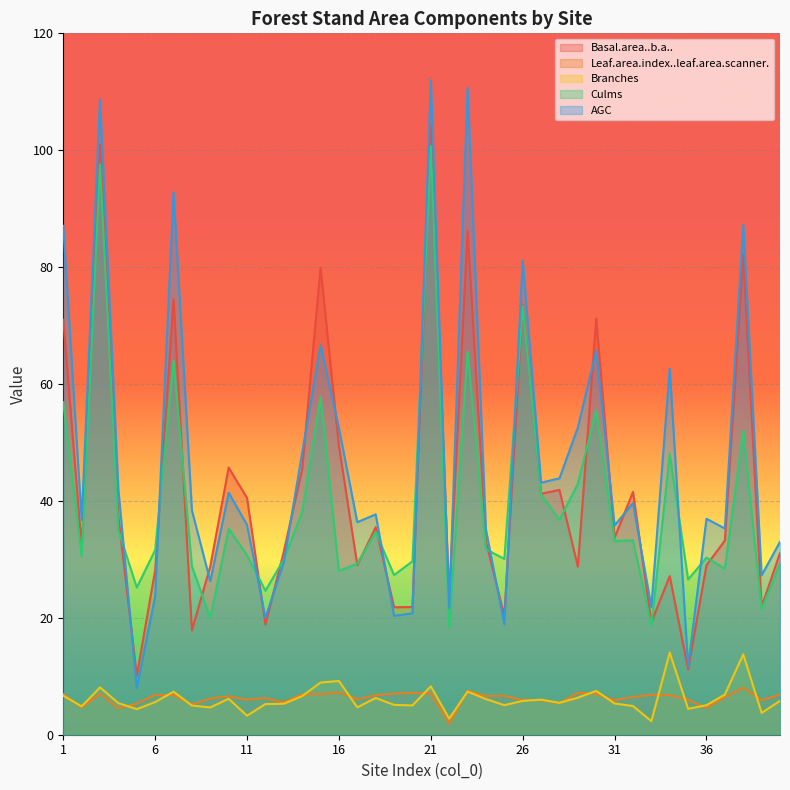

What is the difference between the maximum and minimum values in the Branches series?

11.7